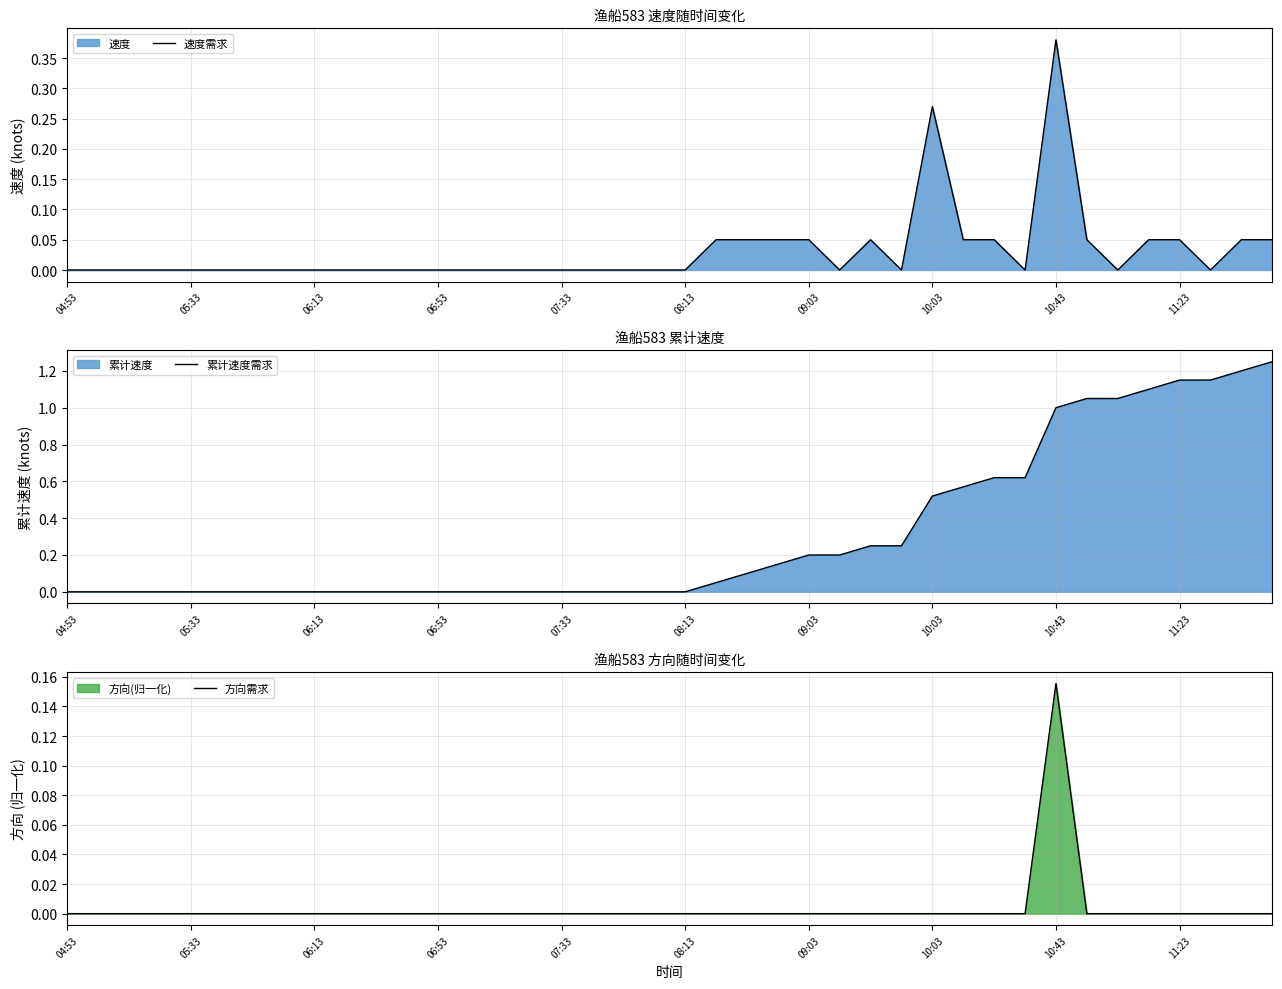

True or false: 方向需求 has a value of 0.0 at 10:03.

True